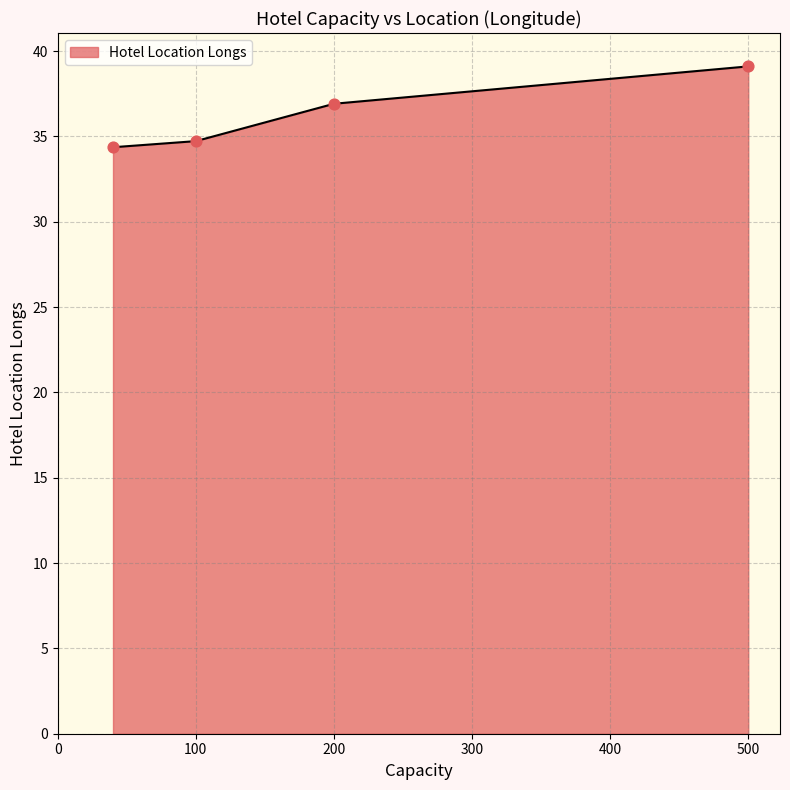

What is the sum of all values?

145.1